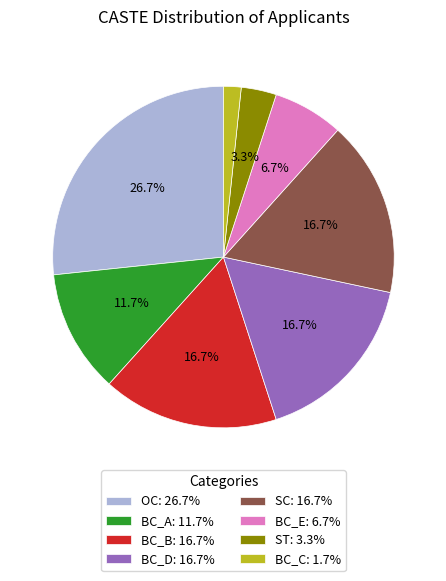

Which slice is the smallest?

BC_C